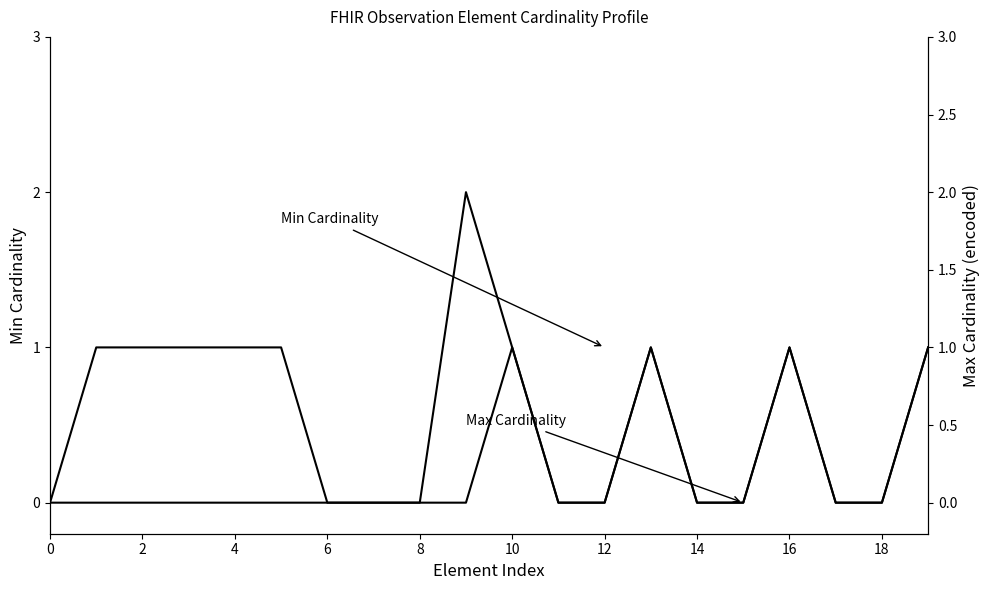

What is the label of the 20th point from the left?

19